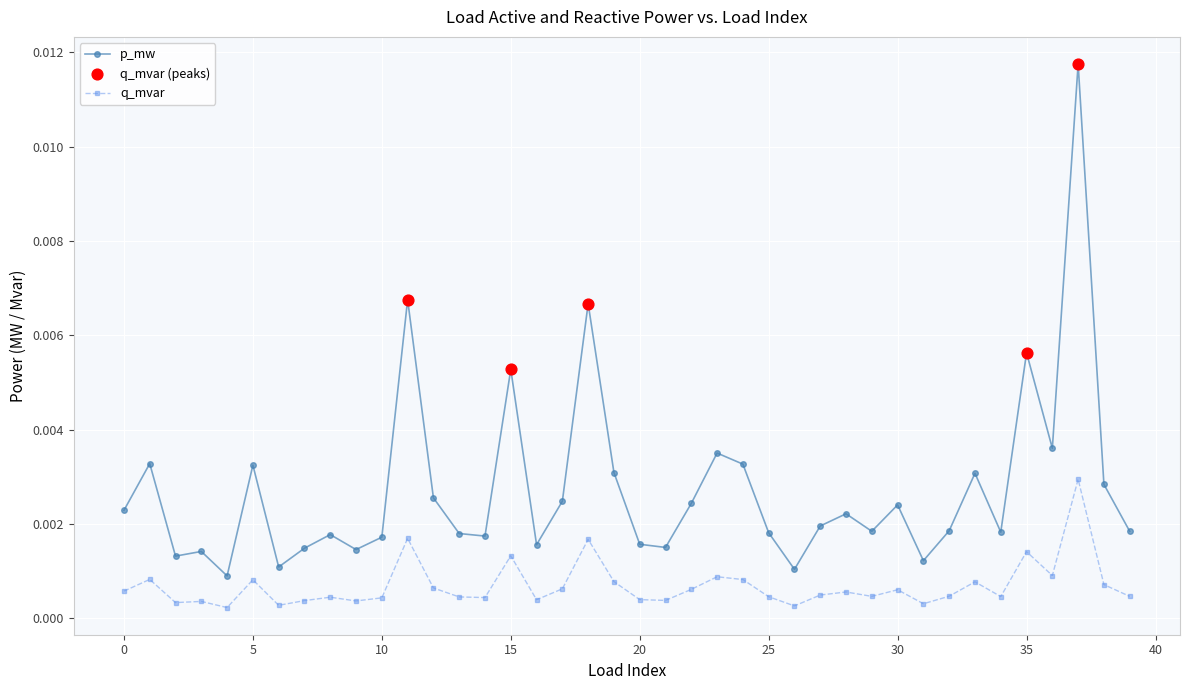

Which series has the largest total across all categories?

p_mw